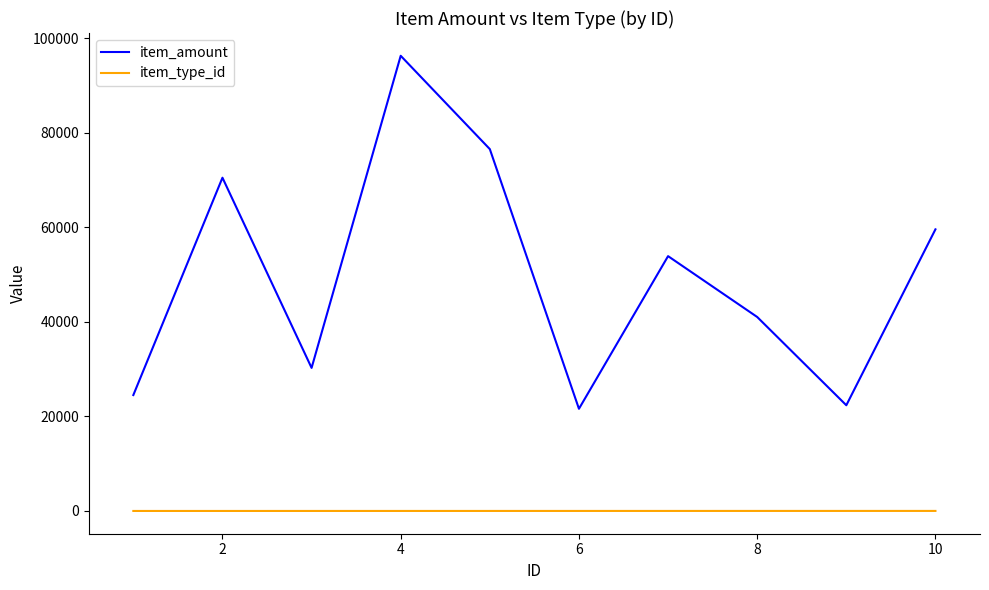

Which series has the largest total across all categories?

item_amount